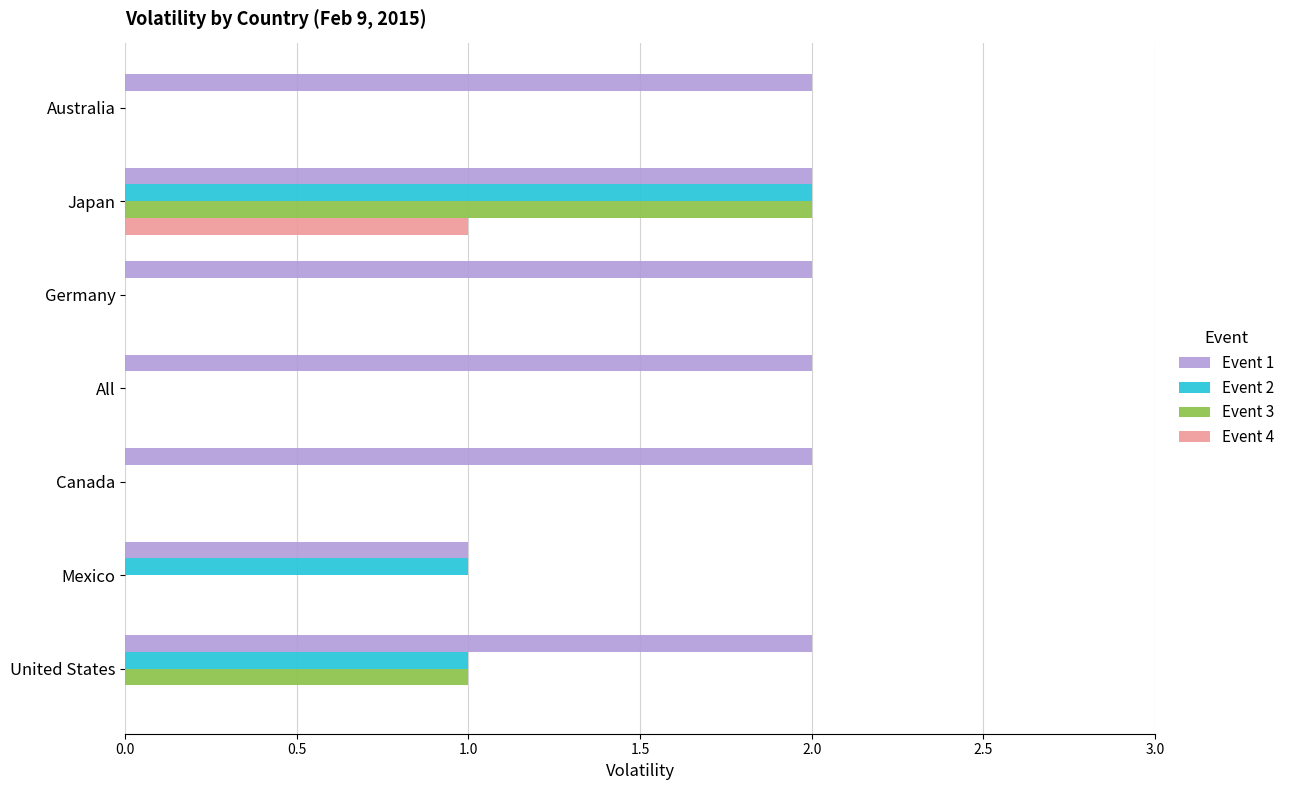

True or false: Event 2 has a value of 1 at Canada.

False